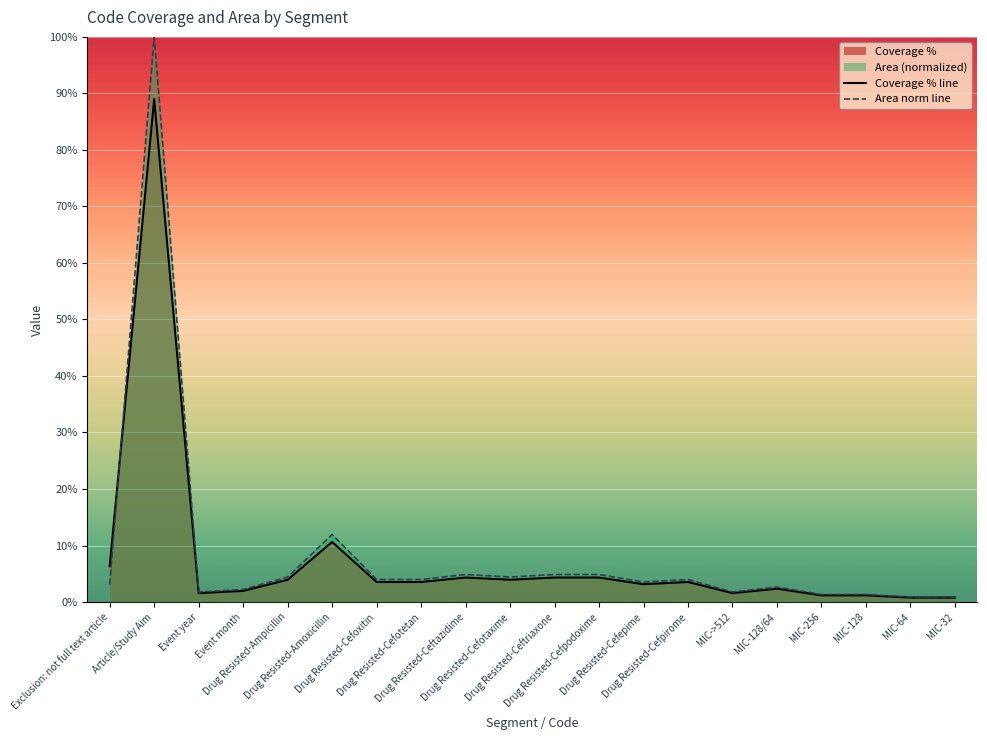

Between MIC-256 and MIC-32, which series saw the biggest shift?

Area norm line